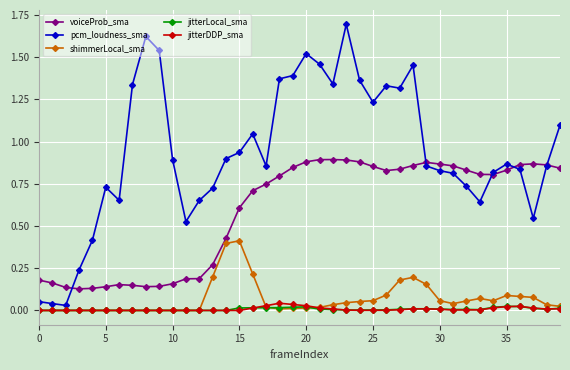

True or false: jitterLocal_sma and pcm_loudness_sma intersect in this chart.

False